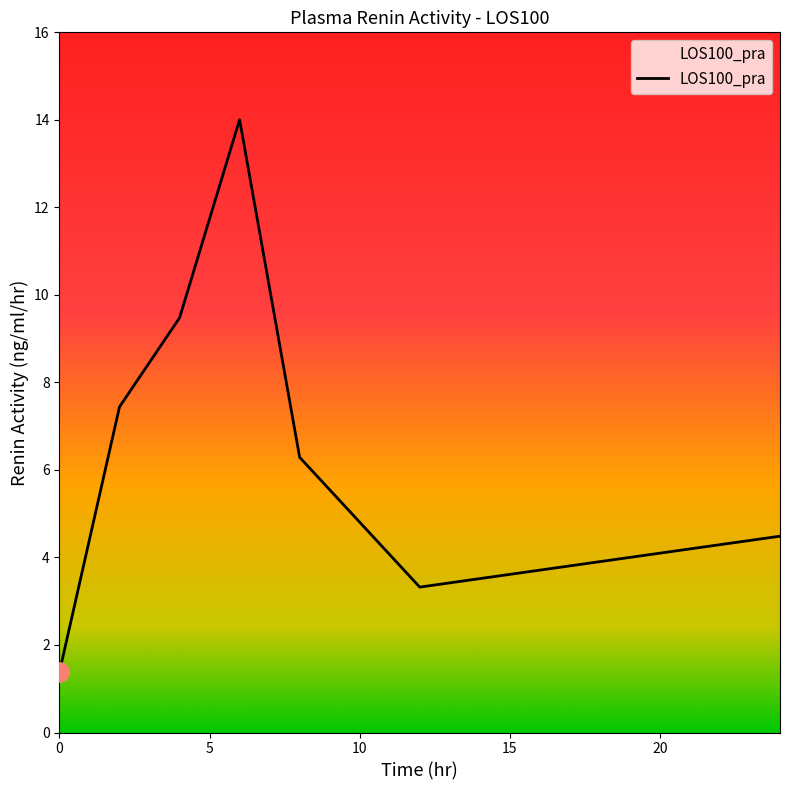

What is the minimum value shown in the chart?

1.4